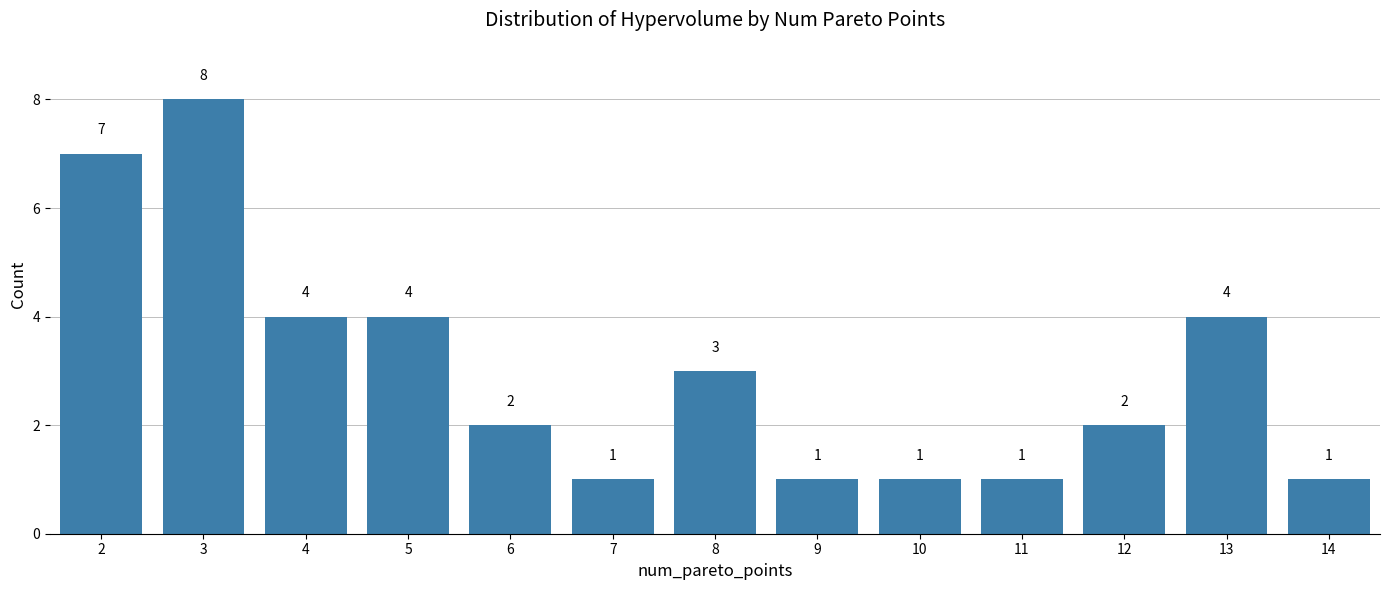

Reading left to right, list all the values displayed in this chart.

7	8	4	4	2	1	3	1	1	1	2	4	1